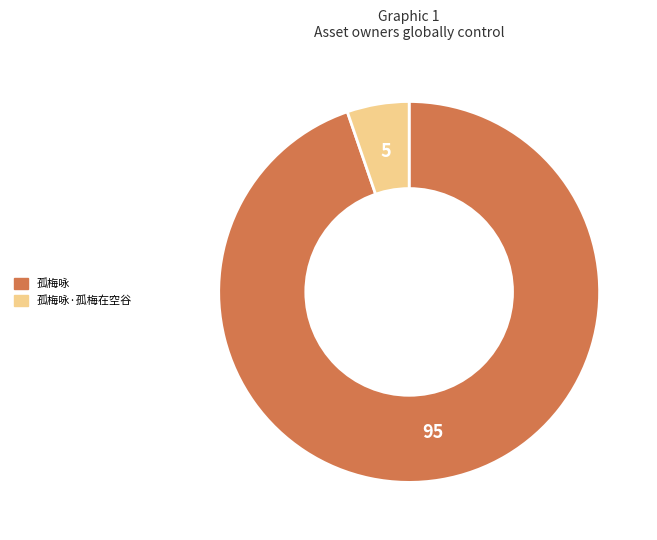

Is there a majority slice in this chart?

Yes